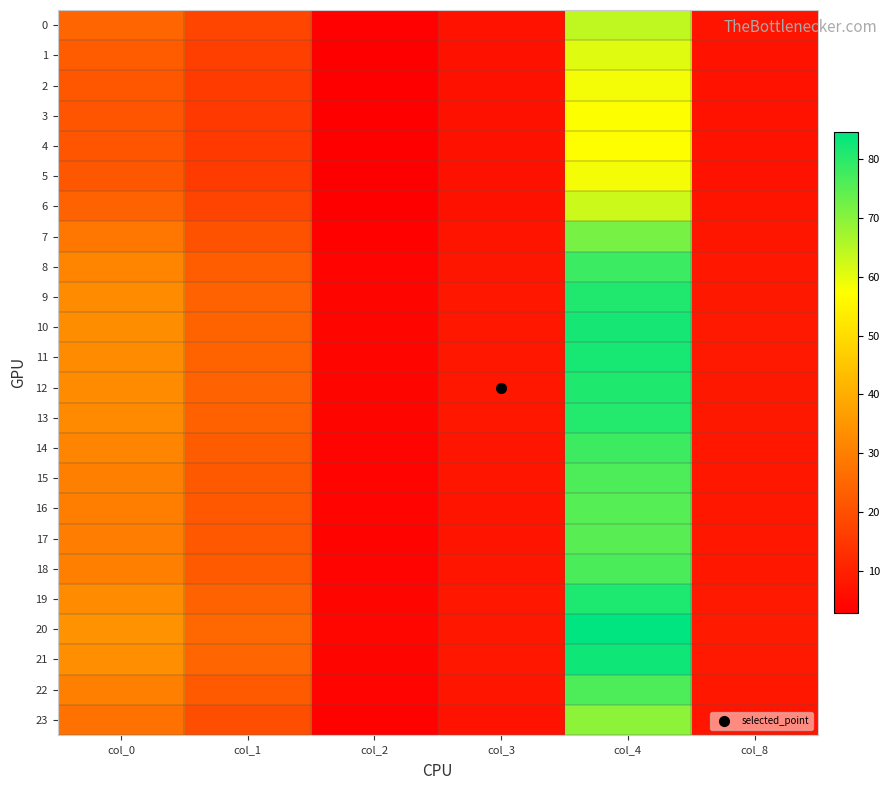

Reading left to right, what are all the values shown in this chart?

0: col_0=24.5	col_1=17.8	col_2=3.2	col_3=6.9	col_4=64.3	col_8=7.3
1: col_0=22.7	col_1=16.5	col_2=3.0	col_3=6.7	col_4=60.7	col_8=7.1
2: col_0=21.5	col_1=15.6	col_2=2.9	col_3=6.6	col_4=58.5	col_8=7.0
3: col_0=21.0	col_1=15.2	col_2=2.9	col_3=6.6	col_4=57.6	col_8=7.0
4: col_0=20.9	col_1=15.2	col_2=2.9	col_3=6.6	col_4=57.4	col_8=7.0
5: col_0=21.5	col_1=15.6	col_2=2.9	col_3=6.6	col_4=58.5	col_8=7.0
6: col_0=23.9	col_1=17.3	col_2=3.2	col_3=6.8	col_4=63.0	col_8=7.2
7: col_0=28.2	col_1=20.6	col_2=3.6	col_3=7.3	col_4=71.8	col_8=7.7
8: col_0=31.2	col_1=22.8	col_2=4.0	col_3=7.7	col_4=78.2	col_8=8.1
9: col_0=32.6	col_1=23.8	col_2=4.1	col_3=7.9	col_4=81.1	col_8=8.3
10: col_0=33.1	col_1=24.2	col_2=4.2	col_3=7.9	col_4=82.2	col_8=8.4
11: col_0=33.0	col_1=24.1	col_2=4.2	col_3=7.9	col_4=81.9	col_8=8.3
12: col_0=32.6	col_1=23.9	col_2=4.1	col_3=7.9	col_4=81.2	col_8=8.3
13: col_0=32.4	col_1=23.7	col_2=4.1	col_3=7.8	col_4=80.7	col_8=8.3
14: col_0=31.2	col_1=22.8	col_2=4.0	col_3=7.7	col_4=78.0	col_8=8.1
15: col_0=30.4	col_1=22.2	col_2=3.9	col_3=7.6	col_4=76.3	col_8=8.0
16: col_0=29.9	col_1=21.8	col_2=3.8	col_3=7.5	col_4=75.4	col_8=7.9
17: col_0=29.8	col_1=21.7	col_2=3.8	col_3=7.5	col_4=75.0	col_8=7.9
18: col_0=30.5	col_1=22.2	col_2=3.9	col_3=7.6	col_4=76.5	col_8=8.0
19: col_0=32.7	col_1=24.0	col_2=4.2	col_3=7.9	col_4=81.4	col_8=8.3
20: col_0=34.2	col_1=25.1	col_2=4.3	col_3=8.1	col_4=84.6	col_8=8.5
21: col_0=33.4	col_1=24.5	col_2=4.2	col_3=8.0	col_4=82.9	col_8=8.4
22: col_0=30.4	col_1=22.2	col_2=3.9	col_3=7.6	col_4=76.4	col_8=8.0
23: col_0=27.1	col_1=19.7	col_2=3.5	col_3=7.2	col_4=69.4	col_8=7.6